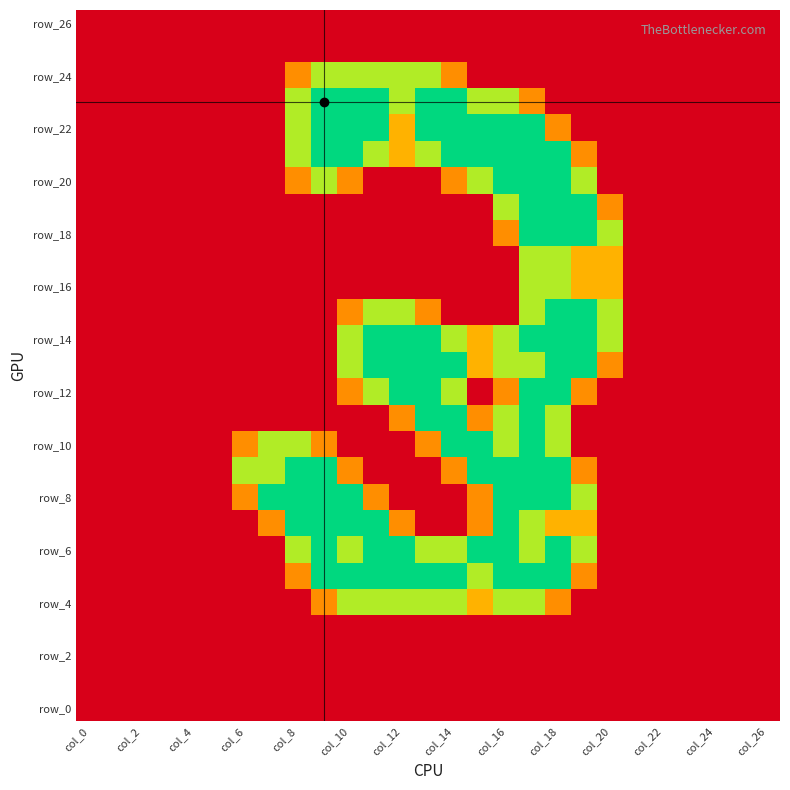

How many series are shown in this chart?

27